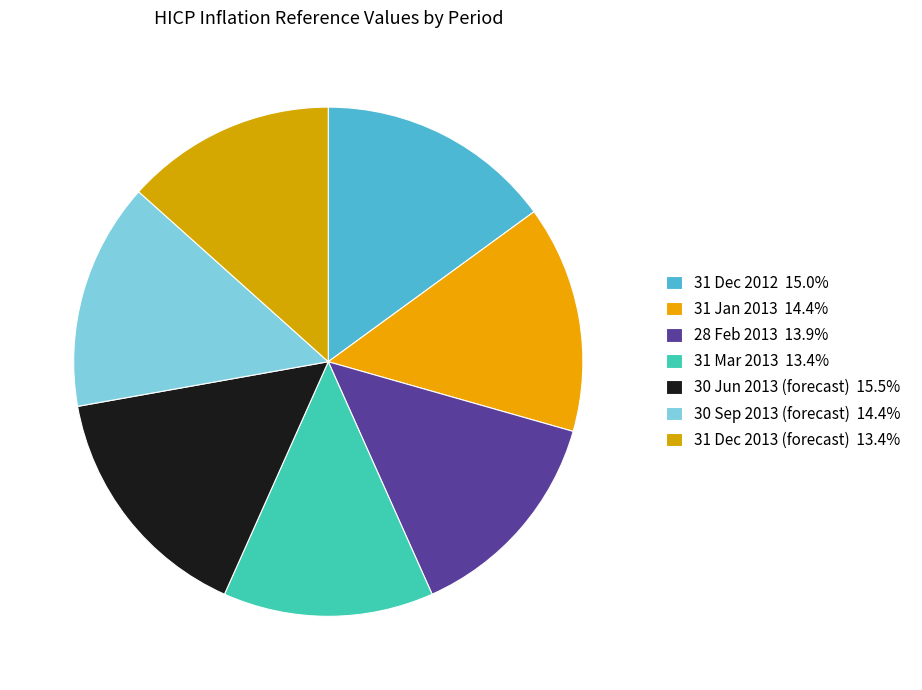

Is it true that 31 Jan 2013 is 23% of the pie?

False